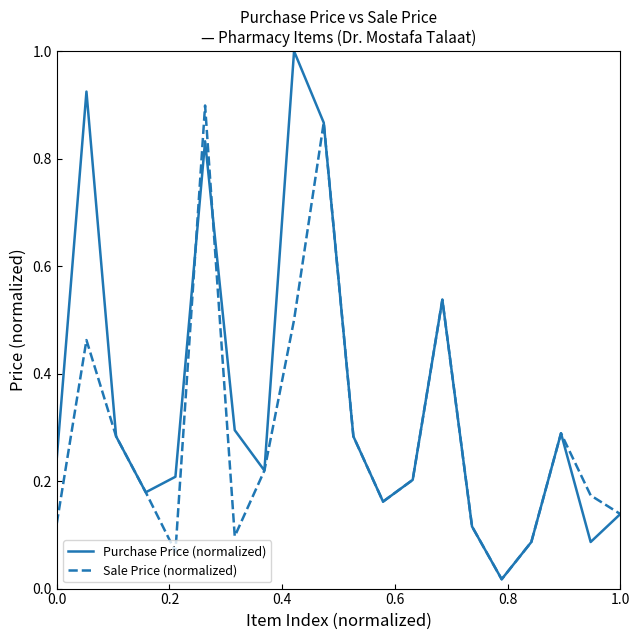

Which series has the largest total across all categories?

Purchase Price (normalized)